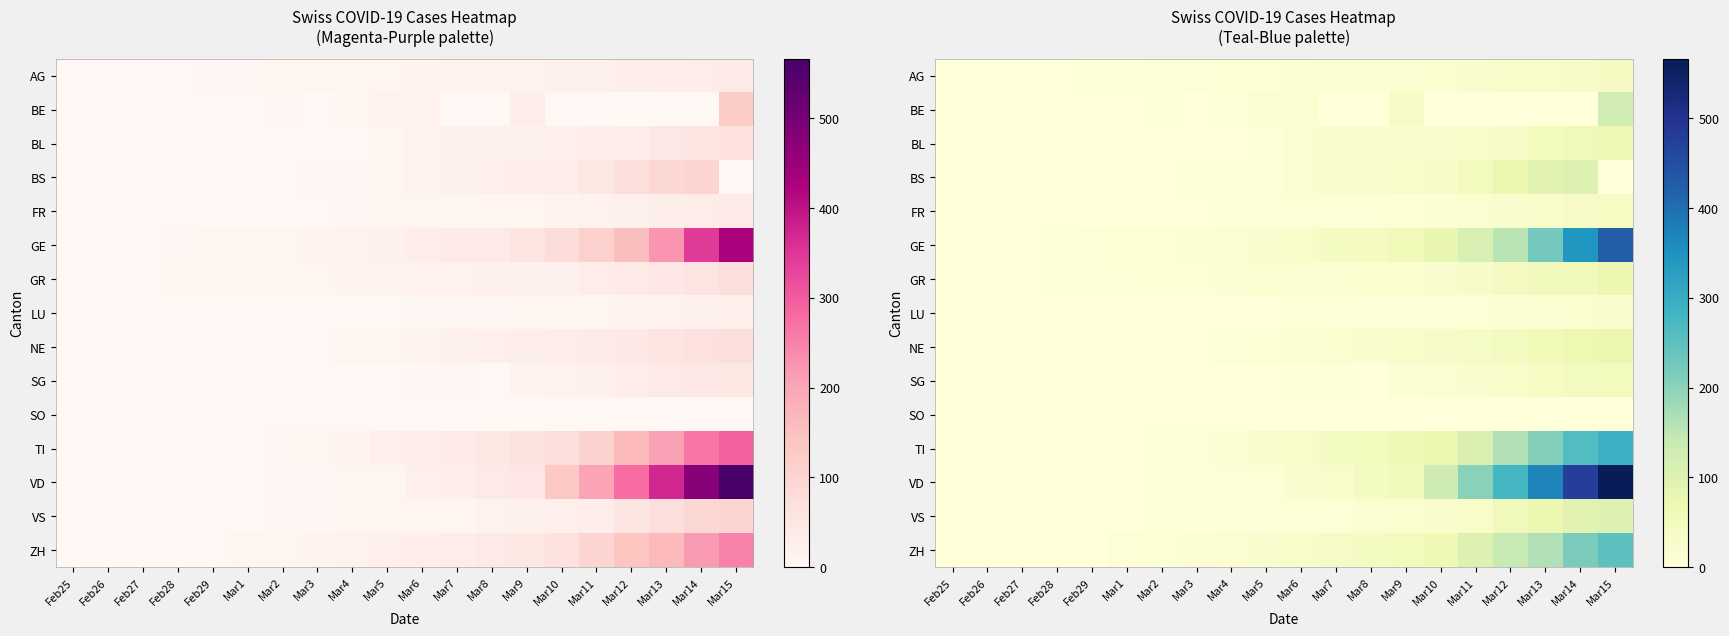

List the labels in order of VS value, smallest first.

Feb25, Feb26, Feb27, Feb28, Feb29, Mar1, Mar2, Mar3, Mar4, Mar5, Mar6, Mar7, Mar8, Mar9, Mar10, Mar11, Mar12, Mar13, Mar14, Mar15